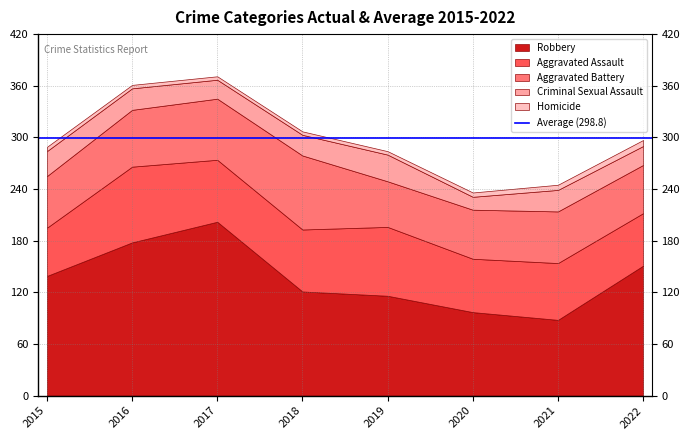

What is the lowest value of the Homicide series?

4